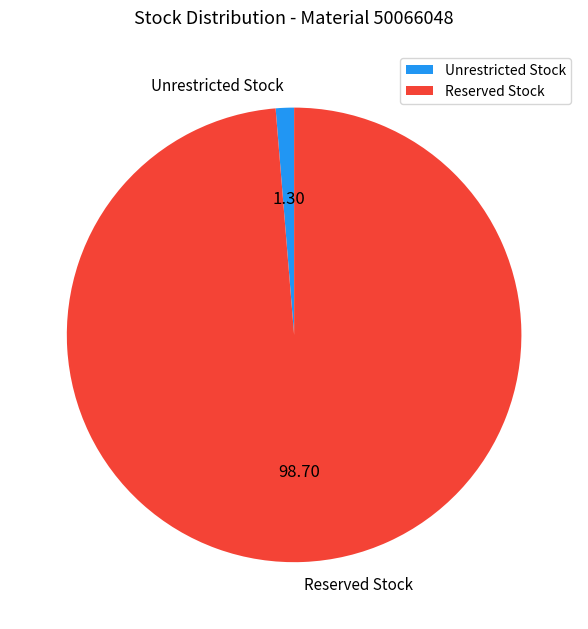

Between Unrestricted Stock and Reserved Stock, which is larger?

Reserved Stock